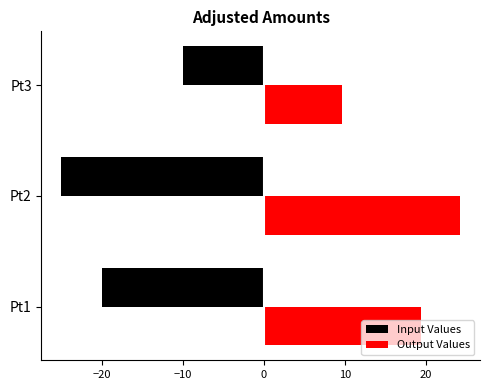

What is the difference between the second highest and minimum values in the Output Values series?

9.7